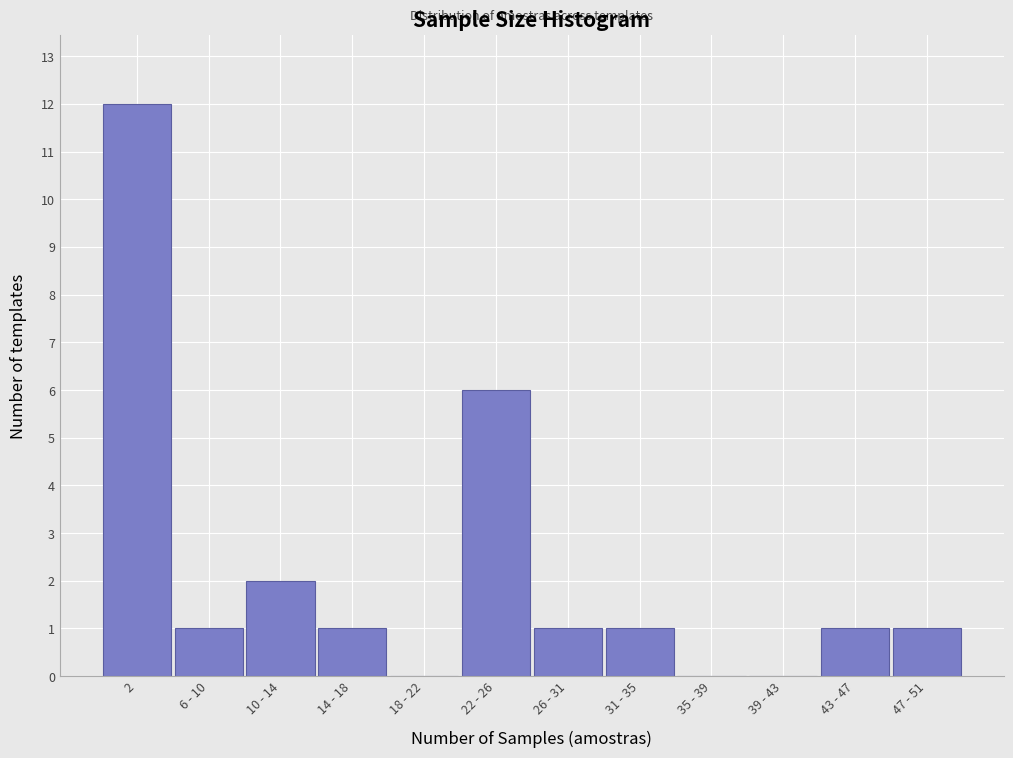

Reading left to right, what are all the values shown in this chart?

2=12	6 - 10=1	10 - 14=2	14 - 18=1	18 - 22=0	22 - 26=6	26 - 31=1	31 - 35=1	35 - 39=0	39 - 43=0	43 - 47=1	47 - 51=1